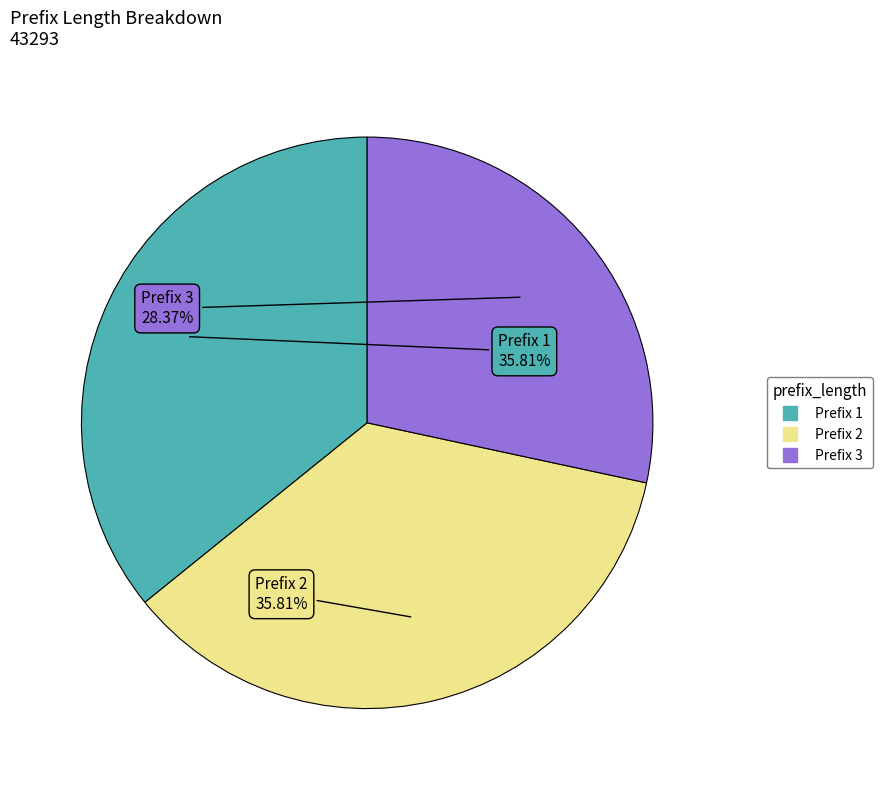

How many segments does this pie chart have?

3